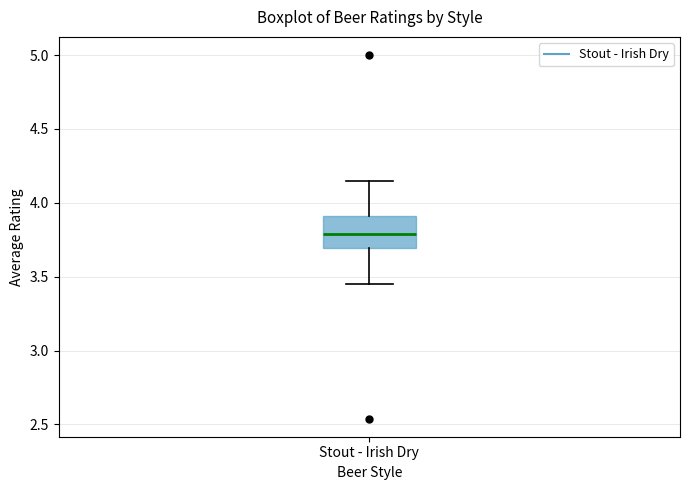

Read this box plot against the y-axis: the position of the median line, the range covered by the box, and the ends of both whiskers. The values are not printed on the chart, so give them approximately, as read against the axis.

median 3.80, box 3.70 to 3.90, whiskers 3.45 to 4.15